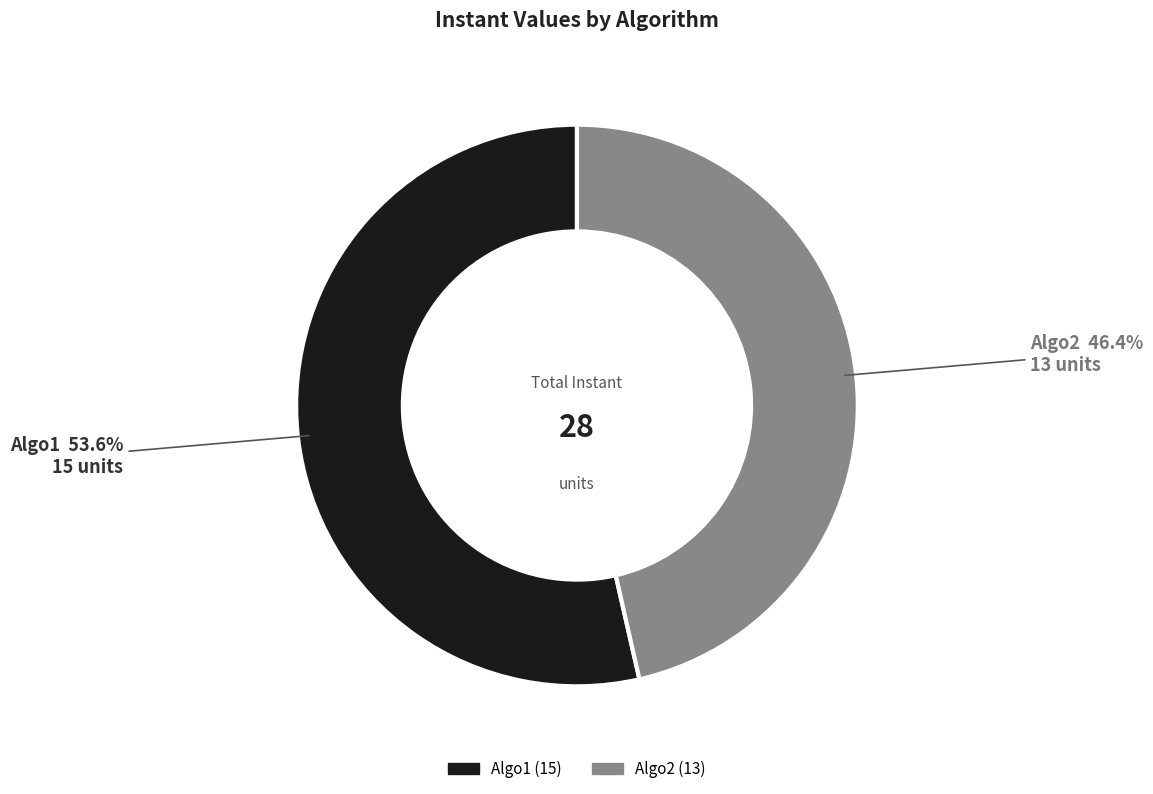

To the nearest percent, what percentage of the pie is Algo1?

54%